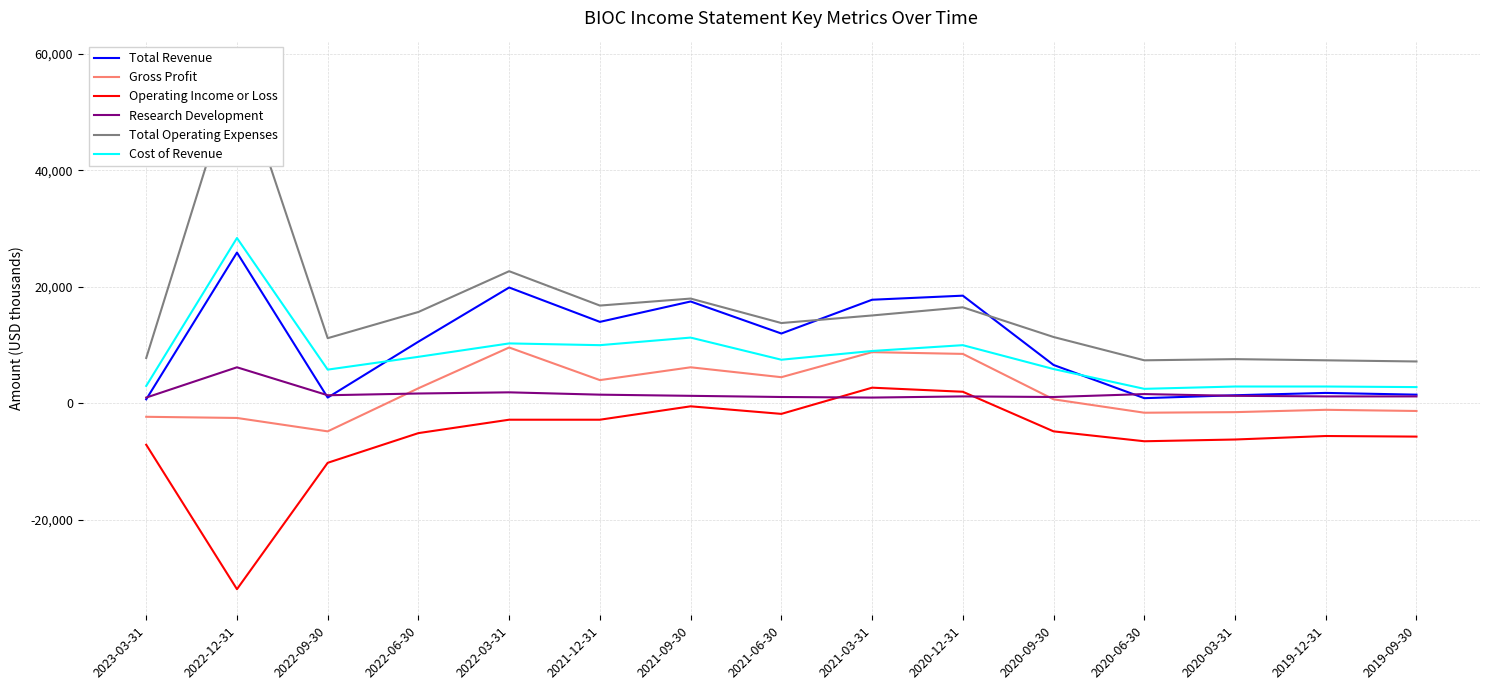

What position from the right is 2022-09-30?

13